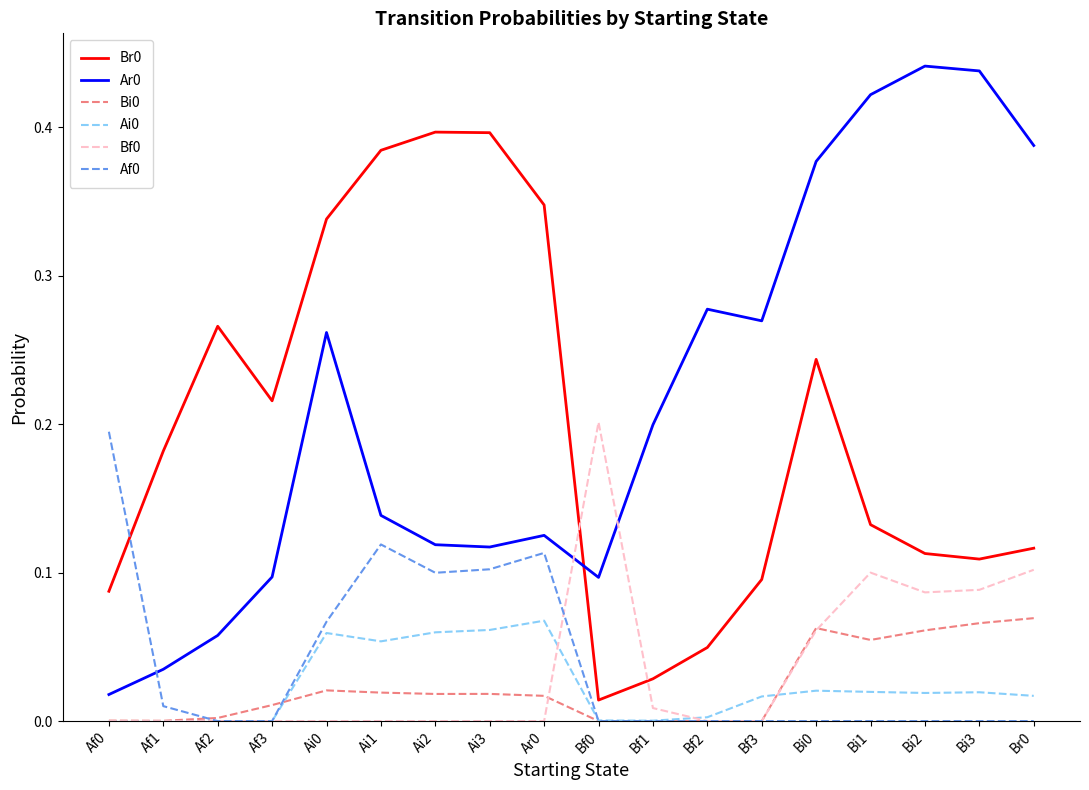

Is the value of Br0 at Bf1 greater than the value of Af0 at Ai0?

No